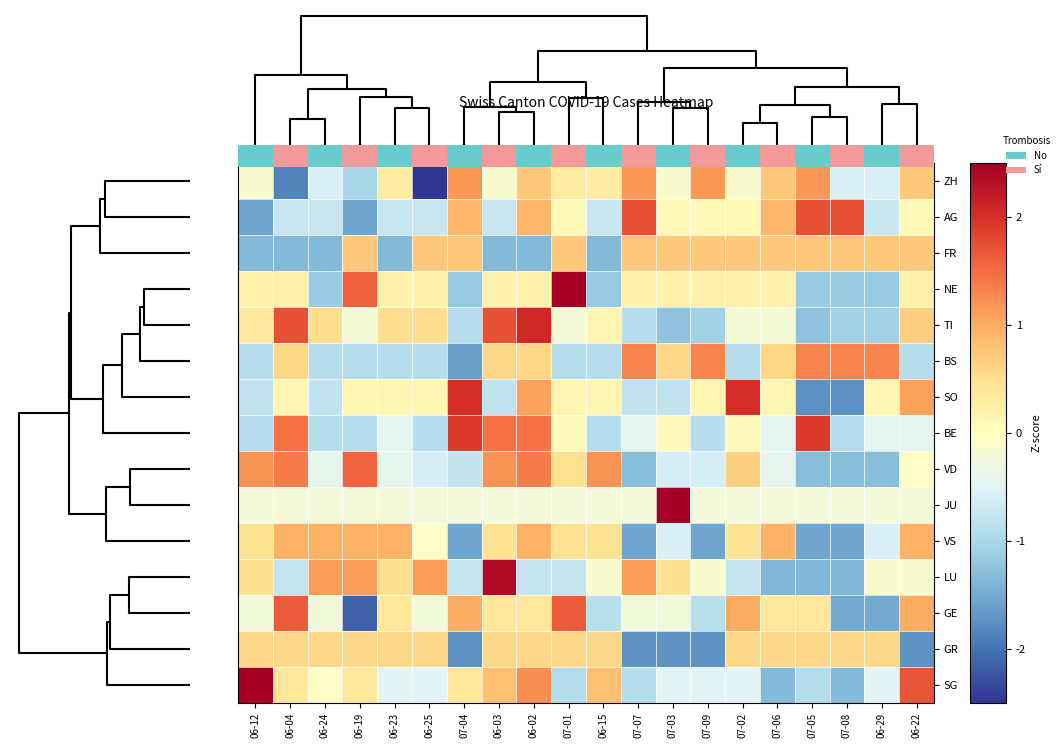

List the series in order of their peak value, lowest first.

GR, FR, VS, ZH, BS, VD, GE, AG, BE, SO, TI, LU, SG, NE, JU